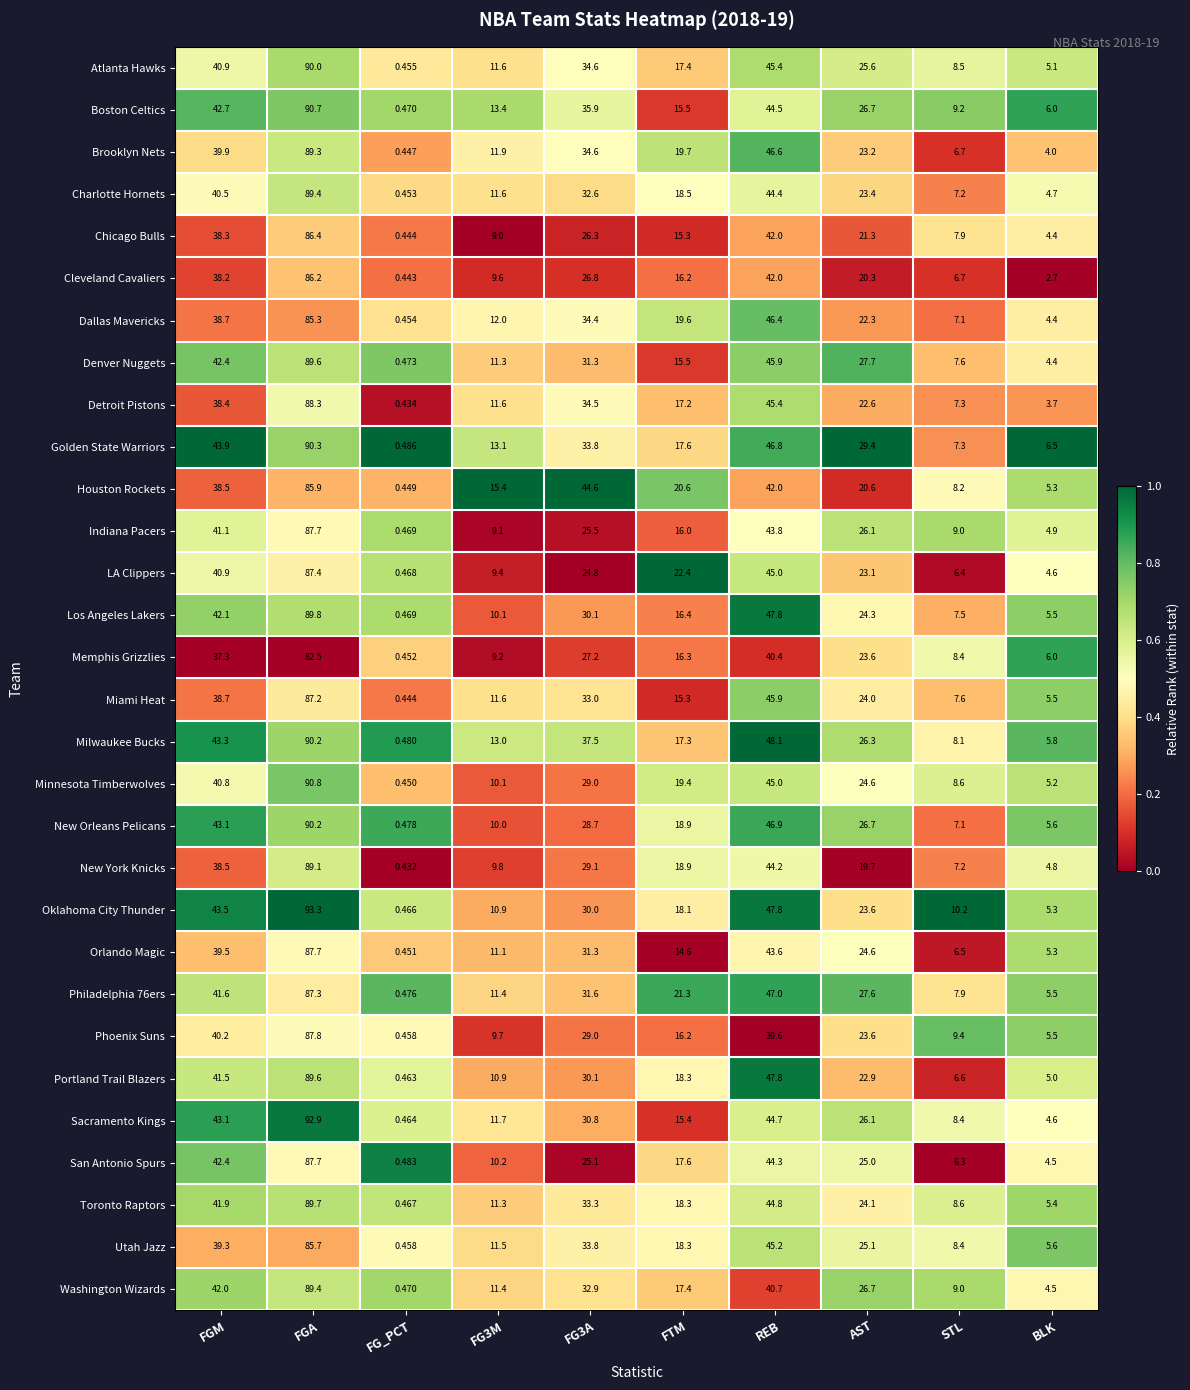

How many data points does each series have?

10